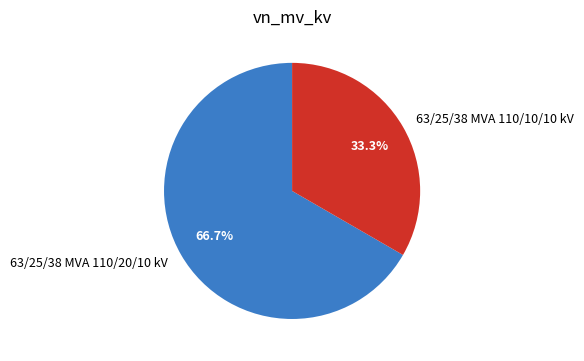

How many segments does this pie chart have?

2